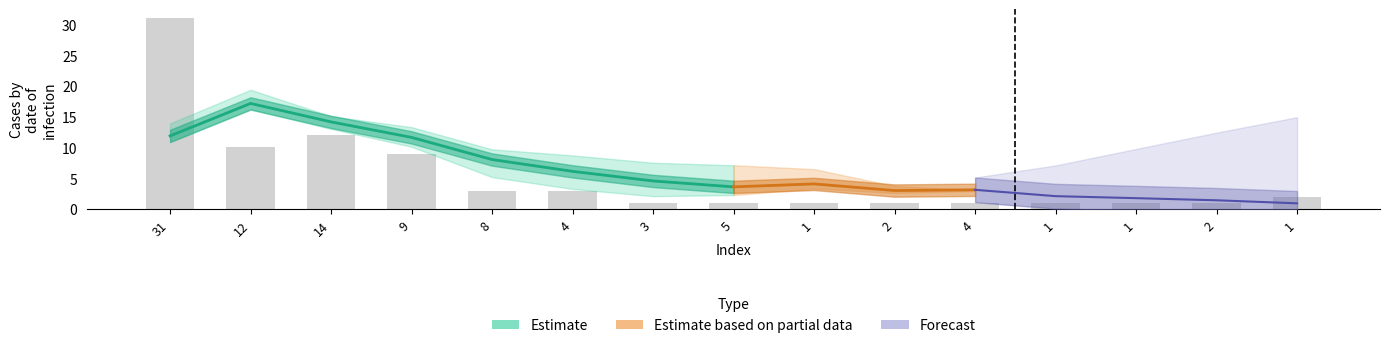

Where is the data nearest to the value 16?

14